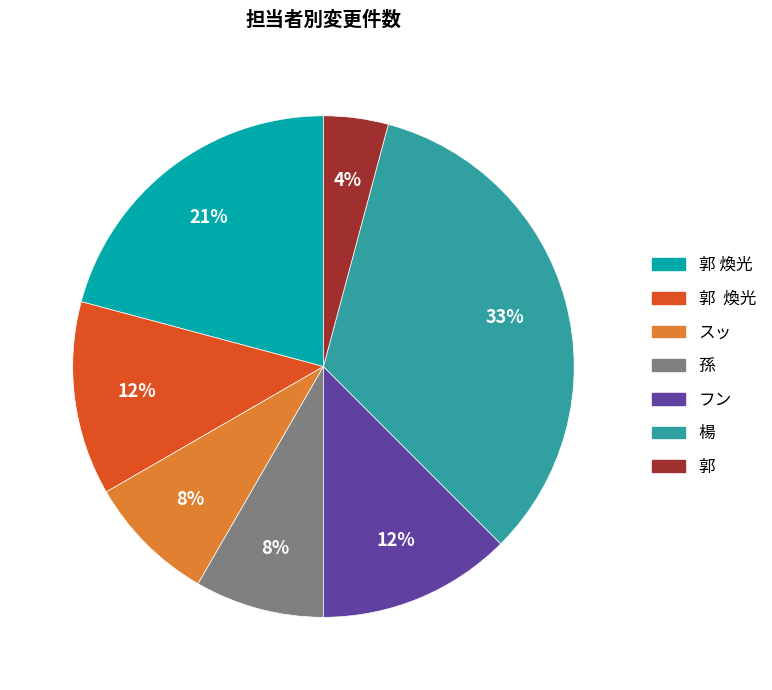

Is there a majority slice in this chart?

No